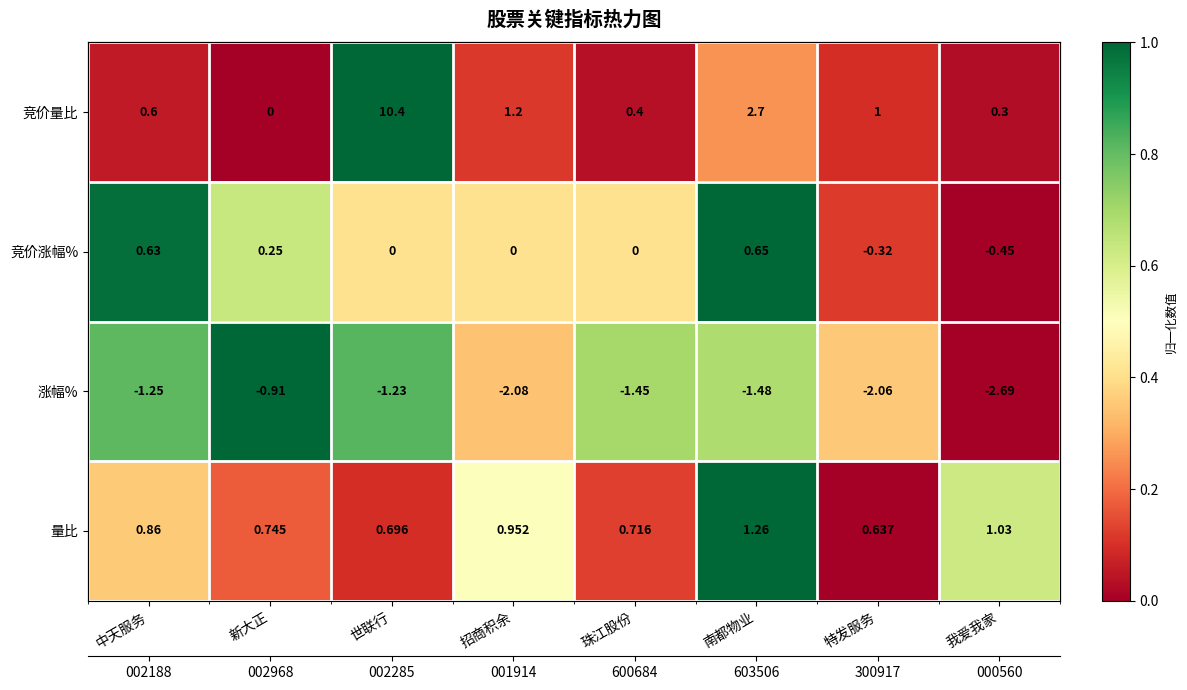

How many values in the 竞价涨幅% series exceed 0?

7